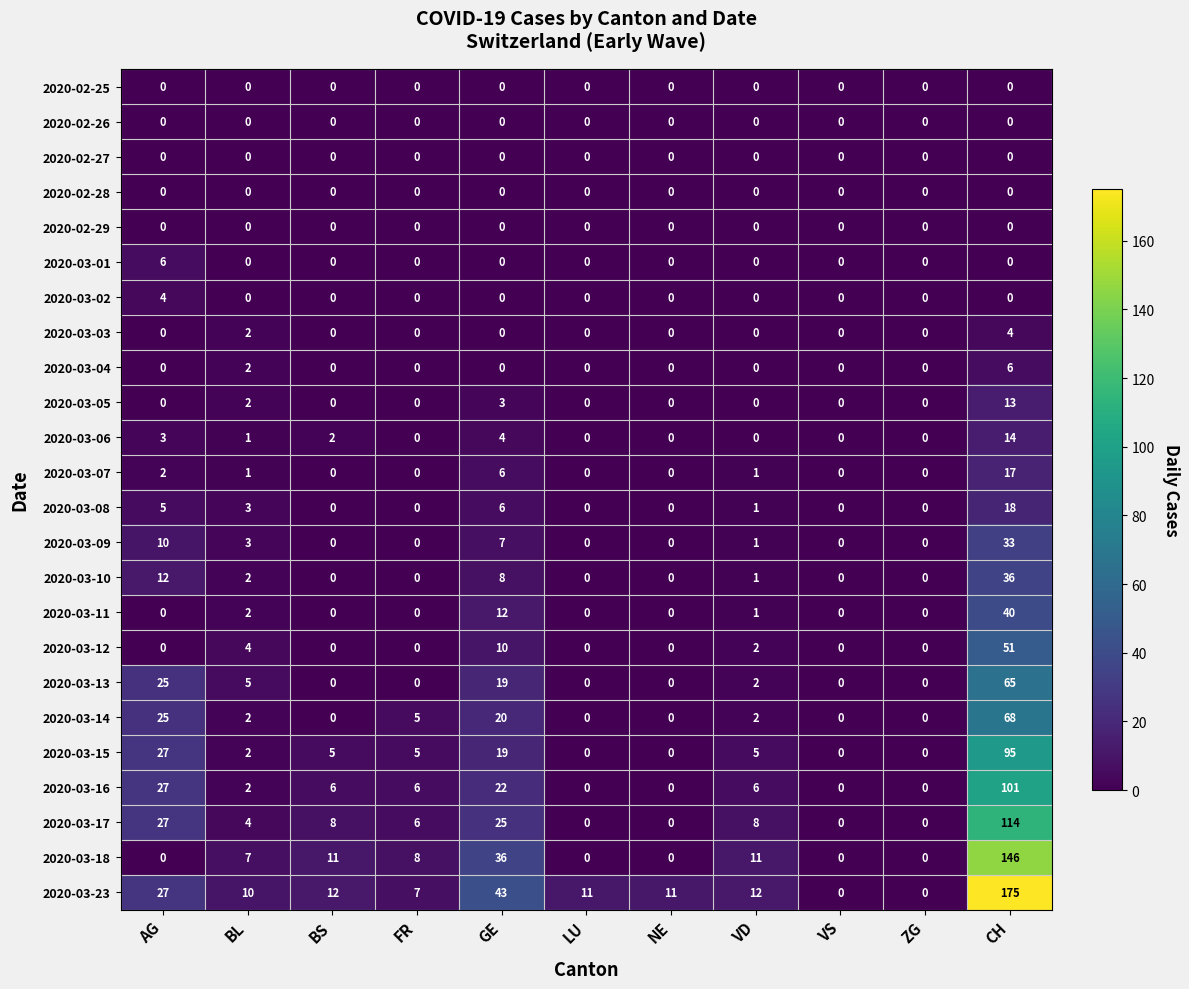

What is the difference between the highest and lowest values at NE?

11